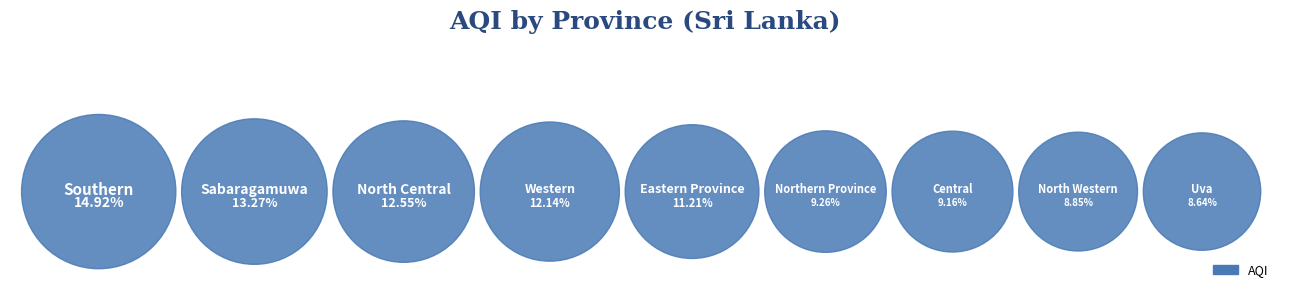

How many segments does this pie chart have?

9